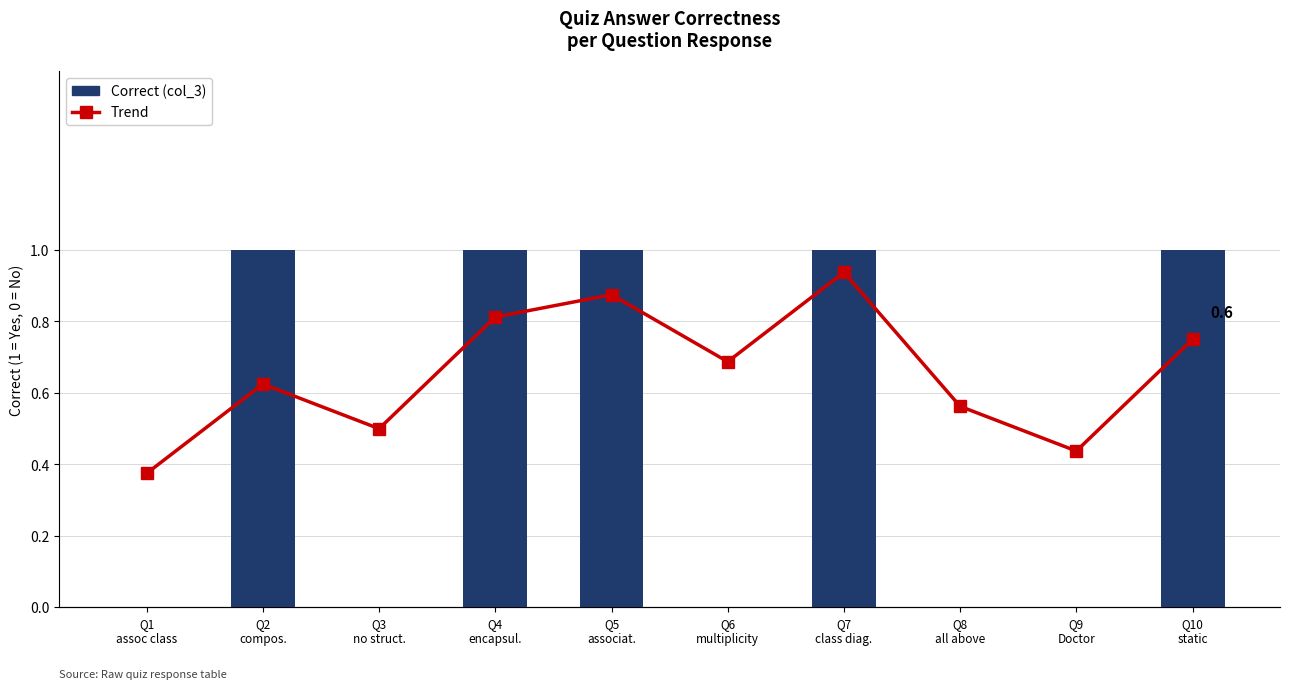

What position from the right is Q2
compos.?

9